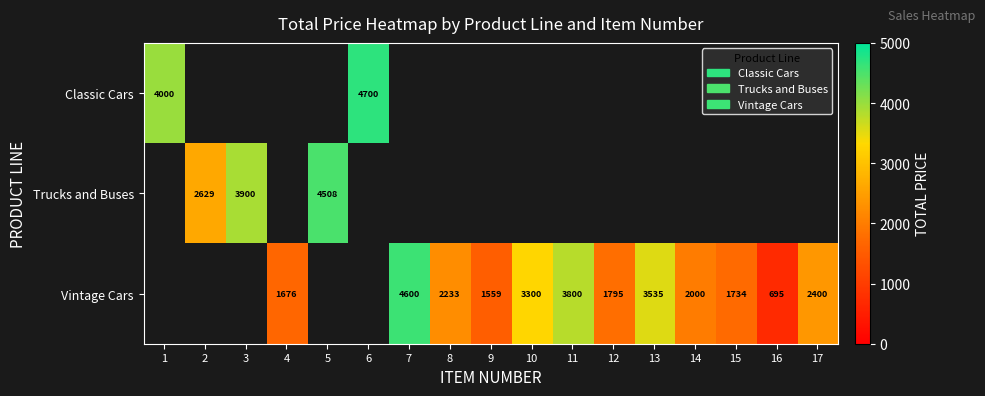

How many categories are shown in the chart?

17